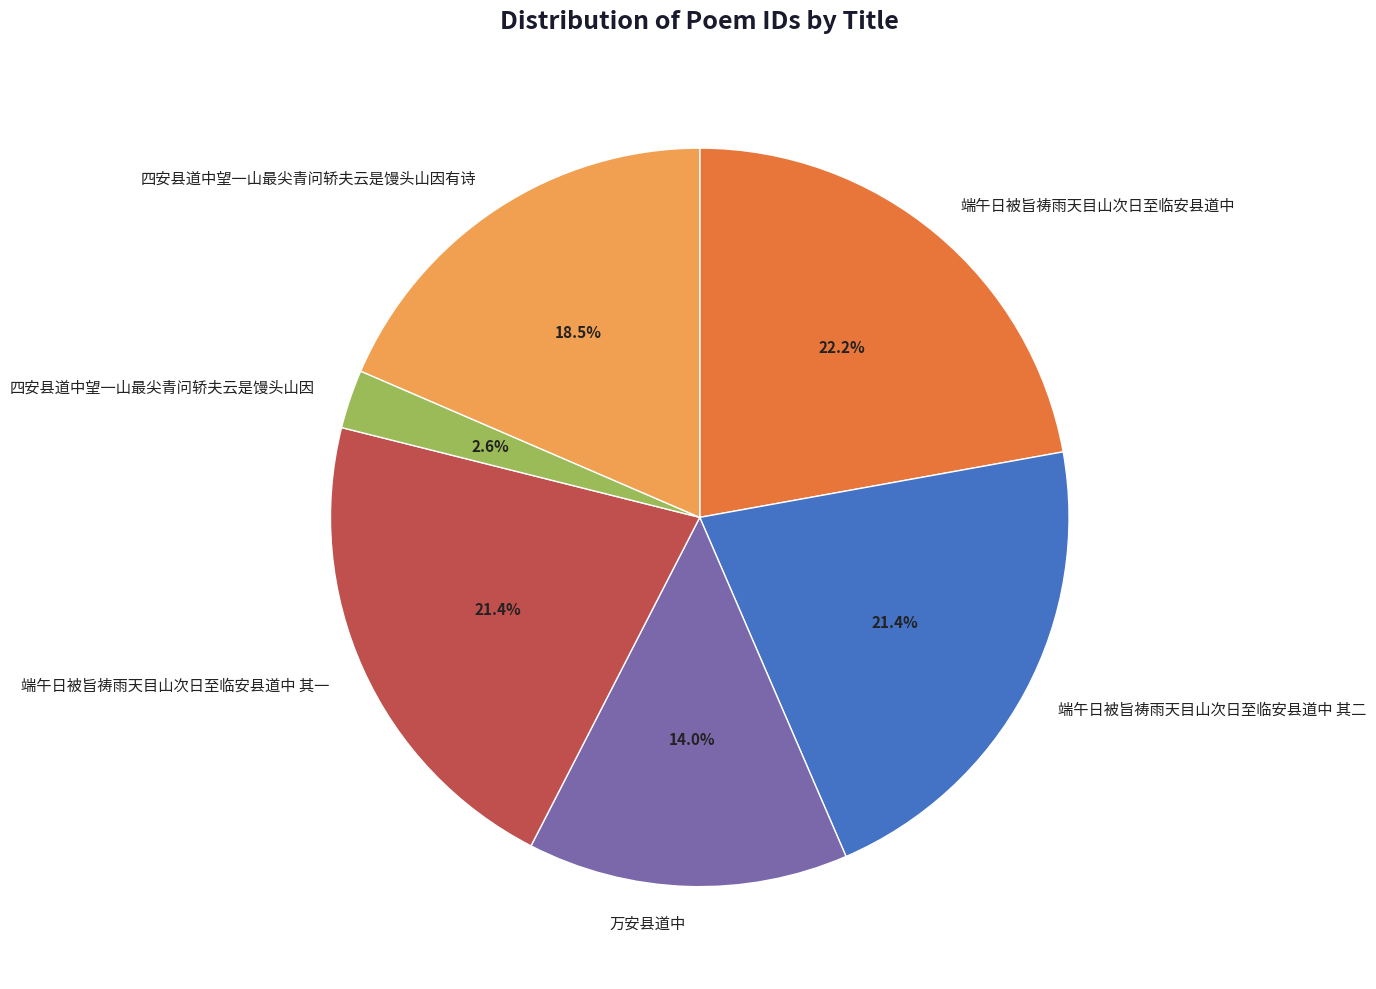

How many segments does this pie chart have?

6